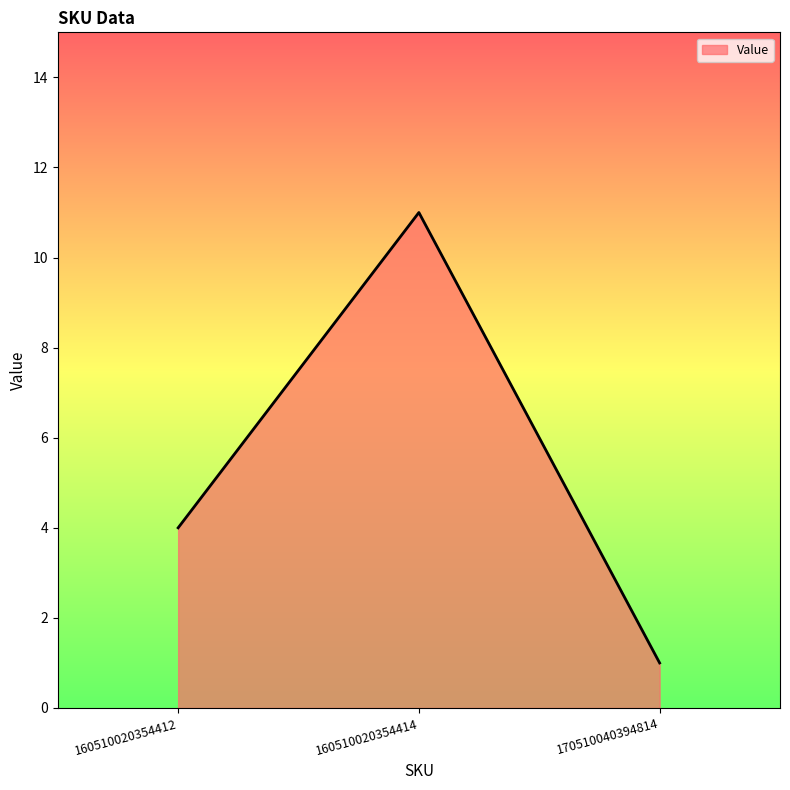

Reading left to right, extract all data points from this chart.

160510020354412=4	160510020354414=11	170510040394814=1